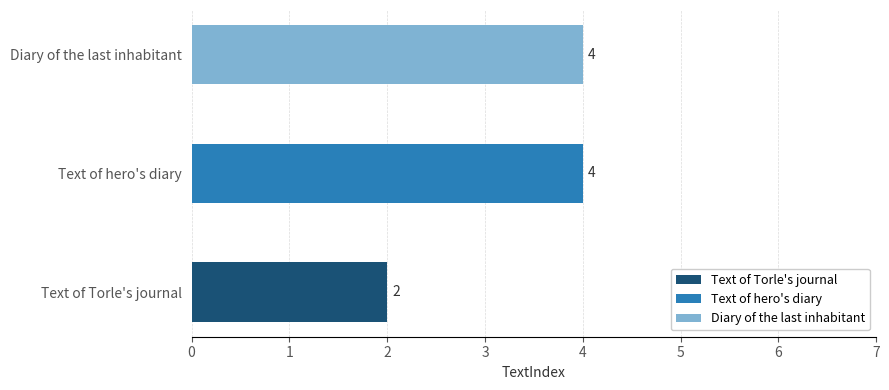

Reading right to left, what are all the values shown in this chart?

6=4	5=4	3=2